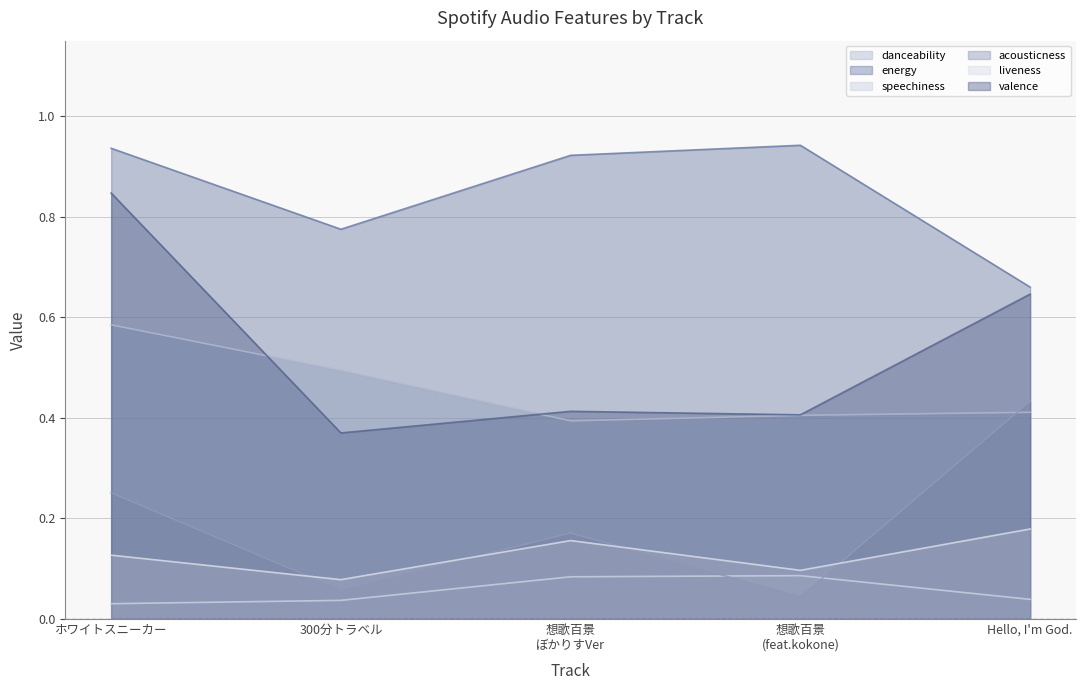

Which series has the widest spread of values?

valence